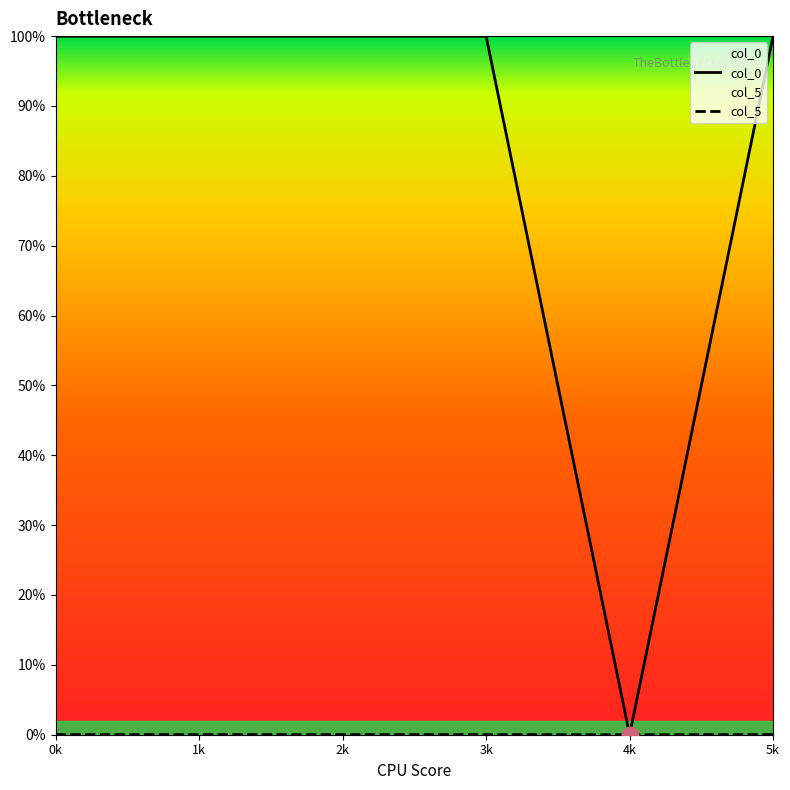

True or false: col_0 and col_5 cross at least once.

False